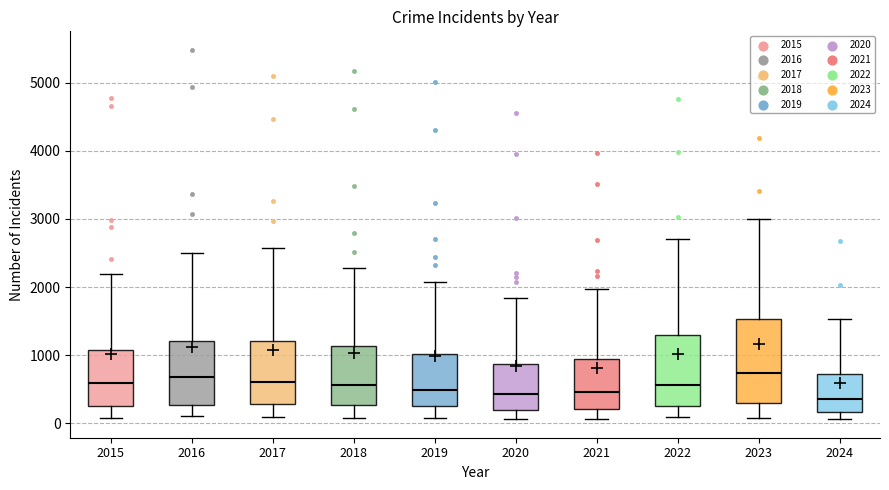

Reading left to right, transcribe this box plot: for each box, give where its median line is, the range the box spans, and where its two whiskers end, as read against the y-axis. The values are not printed on the chart, so give them approximately, as read against the axis.

2015: median 600, box 300 to 1100, whiskers 100 to 2200
2016: median 700, box 300 to 1200, whiskers 100 to 2500
2017: median 600, box 300 to 1200, whiskers 100 to 2600
2018: median 600, box 300 to 1100, whiskers 100 to 2300
2019: median 500, box 300 to 1000, whiskers 100 to 2100
2020: median 400, box 200 to 900, whiskers 100 to 1800
2021: median 500, box 200 to 900, whiskers 100 to 2000
2022: median 600, box 300 to 1300, whiskers 100 to 2700
2023: median 700, box 300 to 1500, whiskers 100 to 3000
2024: median 400, box 200 to 700, whiskers 100 to 1500